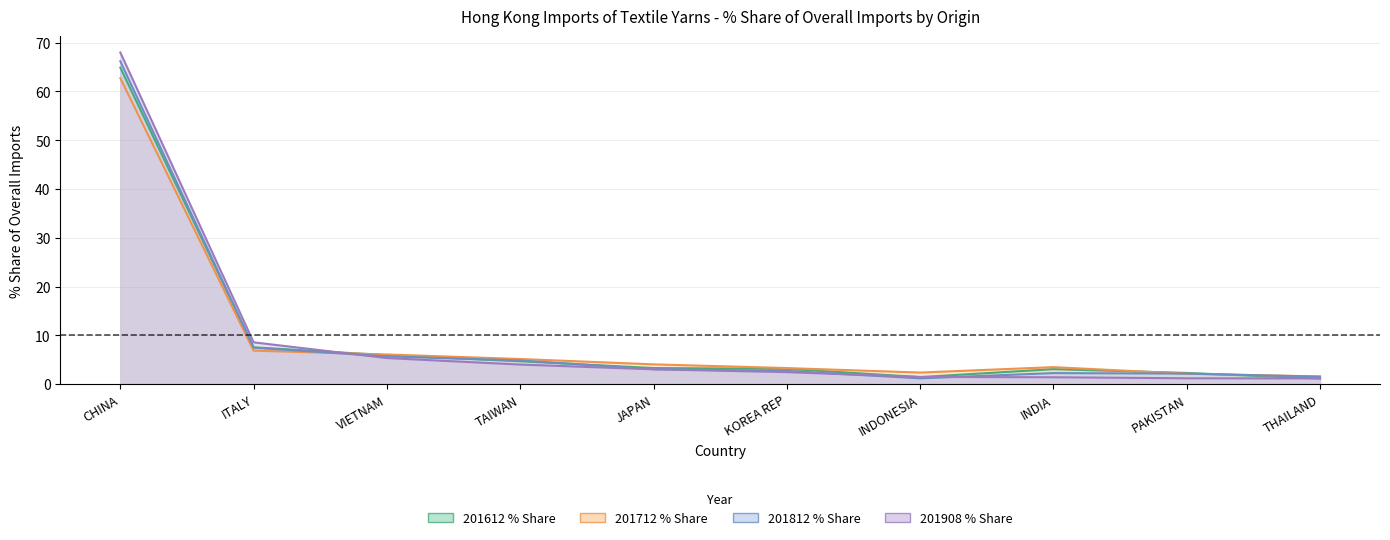

At which label is 201712_% Share closest to 32?

ITALY